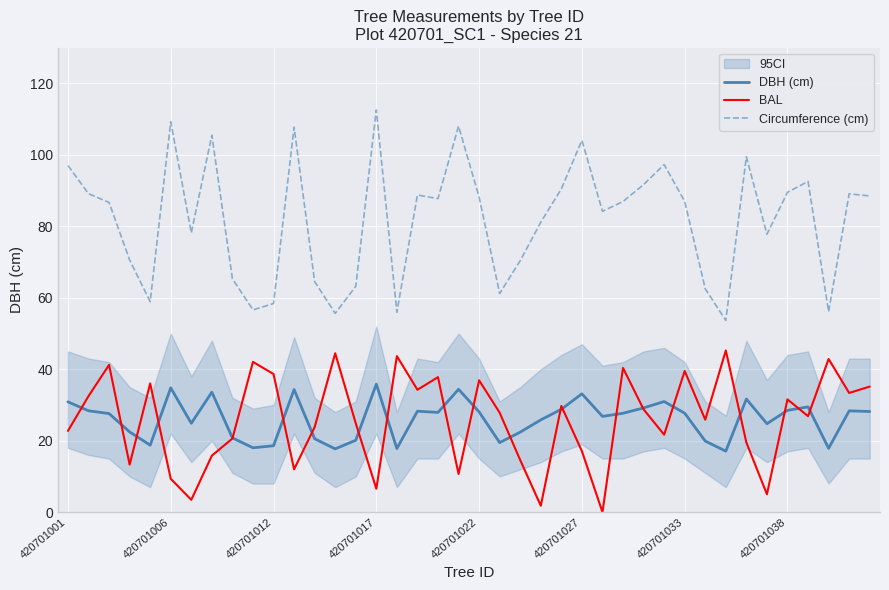

What is the minimum value for DBH (cm)?

17.1